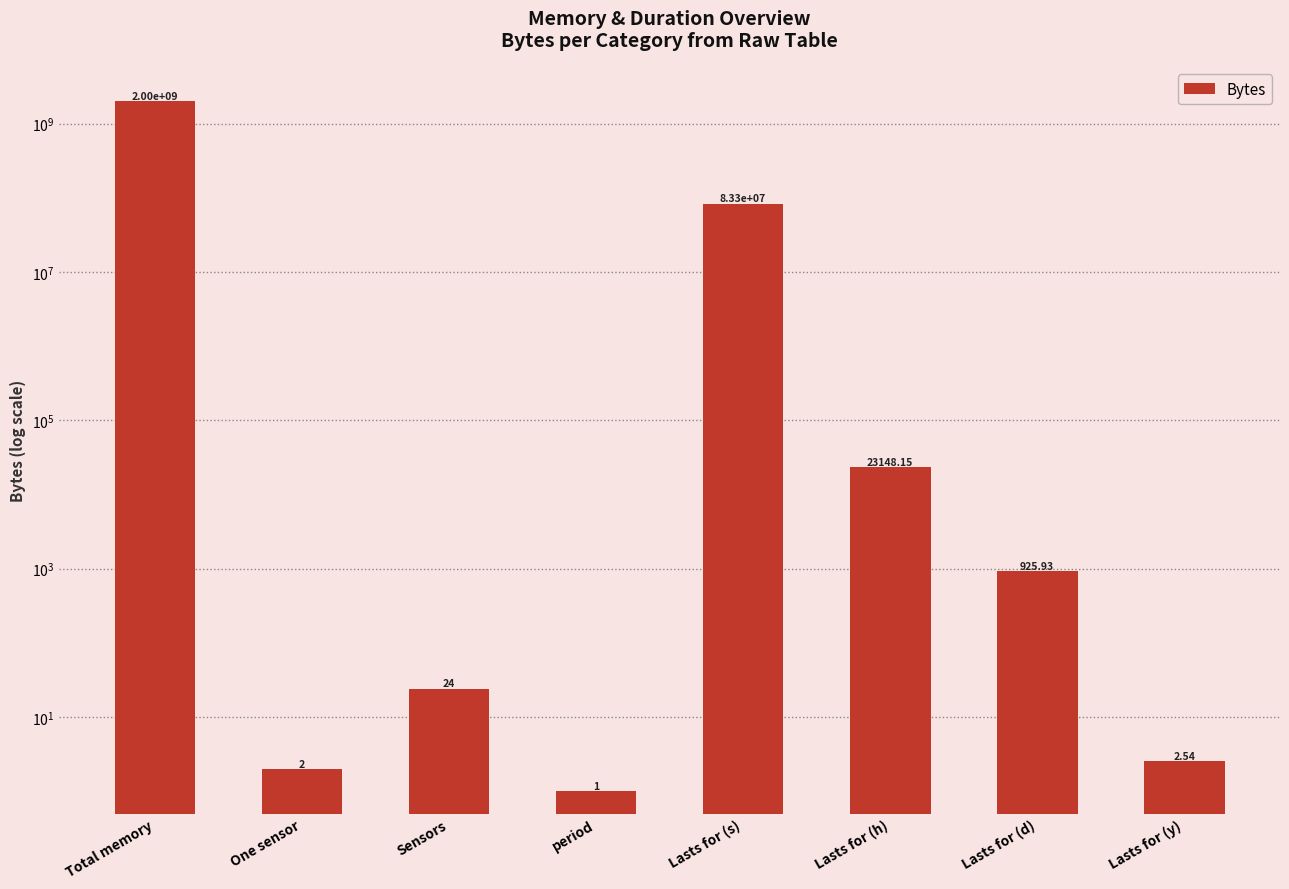

List the labels in order of value, largest first.

Total memory, Lasts for (s), Lasts for (h), Lasts for (d), Sensors, Lasts for (y), One sensor, period